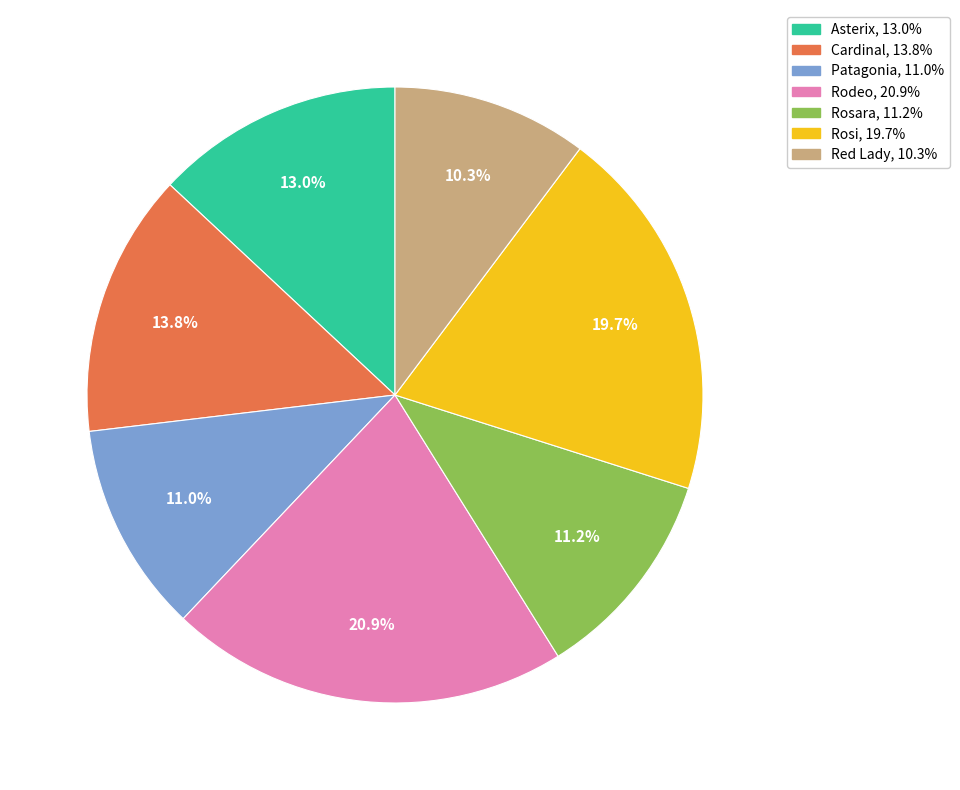

Which has a higher value, Red Lady or Cardinal?

Cardinal